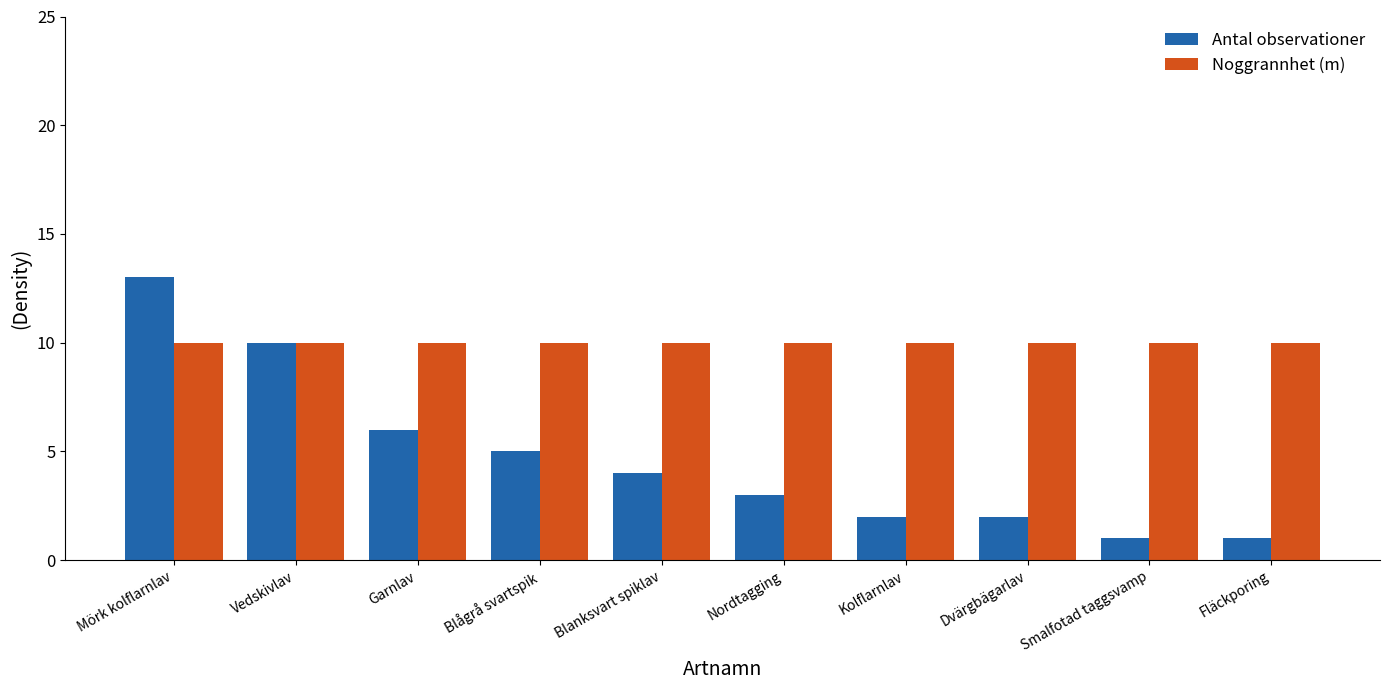

Reading left to right, what are all the values shown in this chart?

Antal observationer: Mörk kolflarnlav=13	Vedskivlav=10	Garnlav=6	Blågrå svartspik=5	Blanksvart spiklav=4	Nordtagging=3	Kolflarnlav=2	Dvärgbägarlav=2	Smalfotad taggsvamp=1	Fläckporing=1
Noggrannhet (m): Mörk kolflarnlav=10	Vedskivlav=10	Garnlav=10	Blågrå svartspik=10	Blanksvart spiklav=10	Nordtagging=10	Kolflarnlav=10	Dvärgbägarlav=10	Smalfotad taggsvamp=10	Fläckporing=10